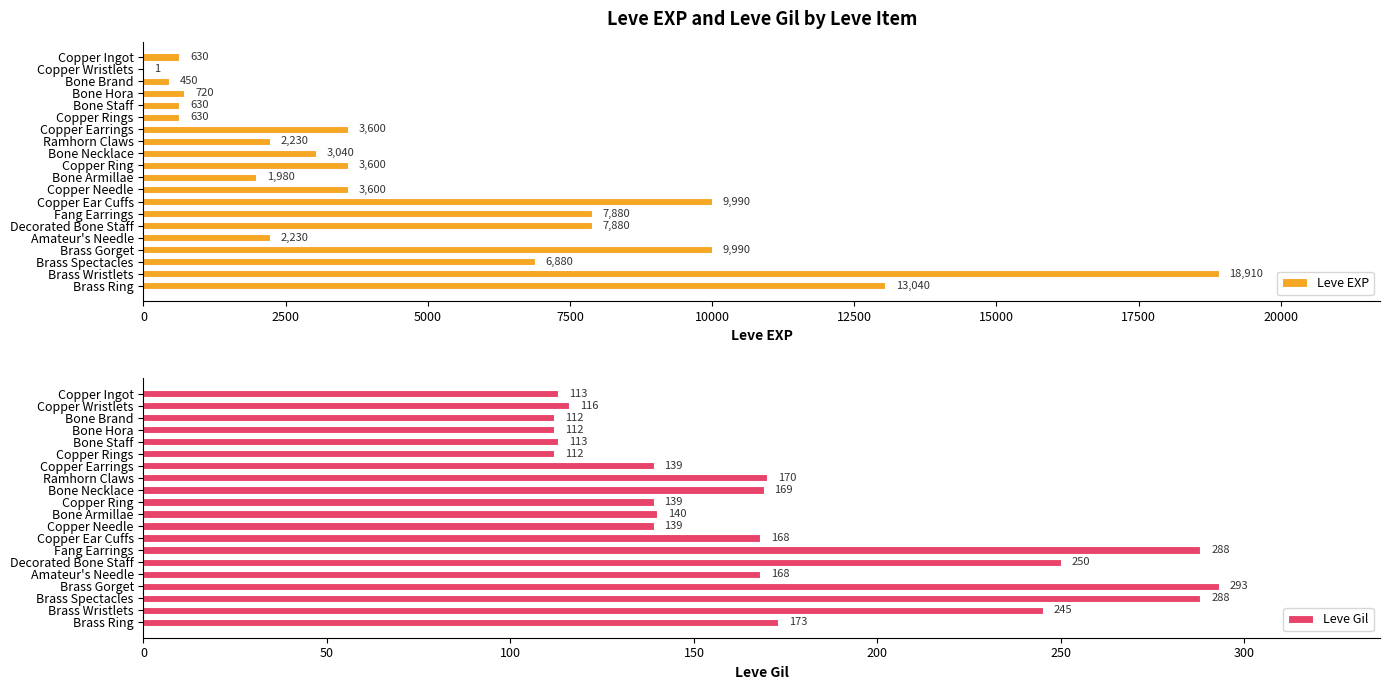

How many distinct data groups are displayed?

2